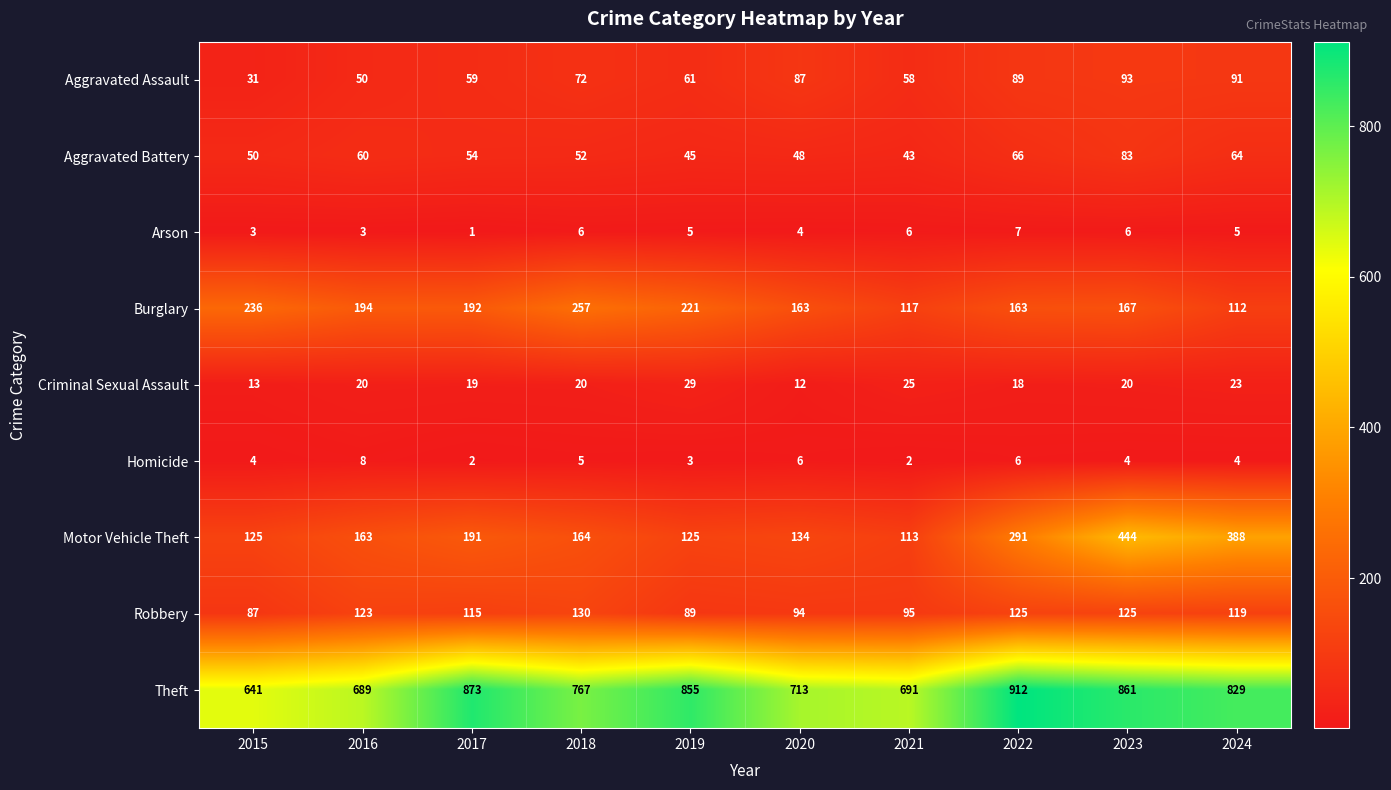

Read the Homicide value at 2016.

8